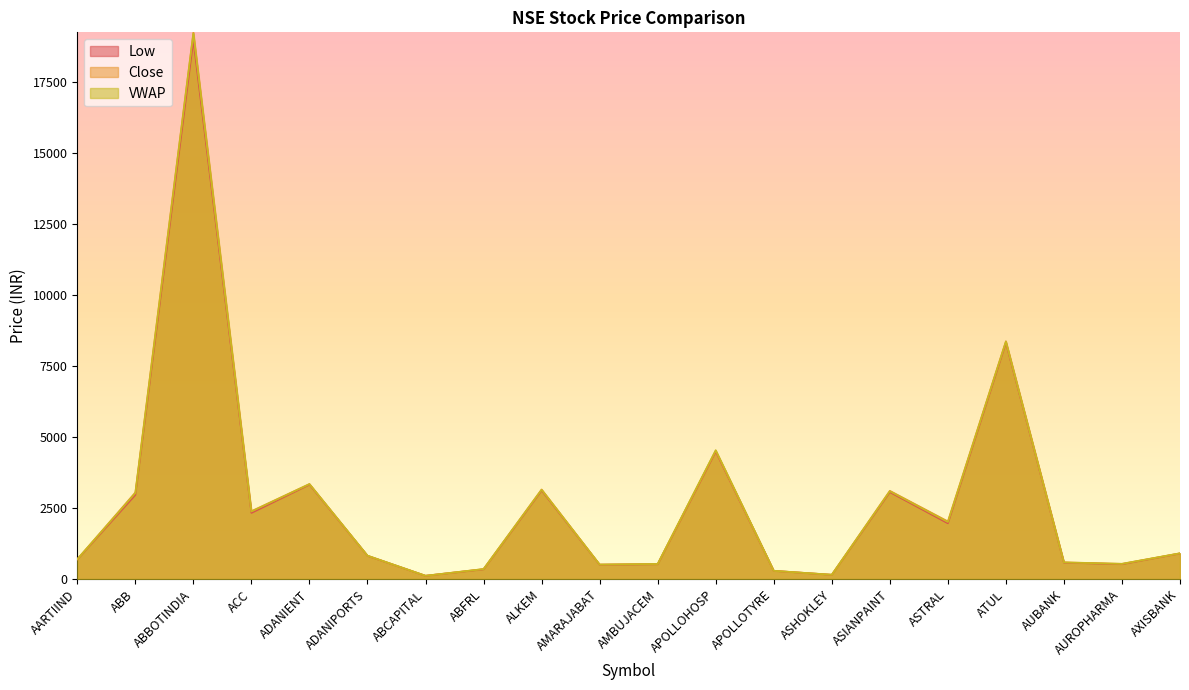

What position from the left is AUROPHARMA?

19